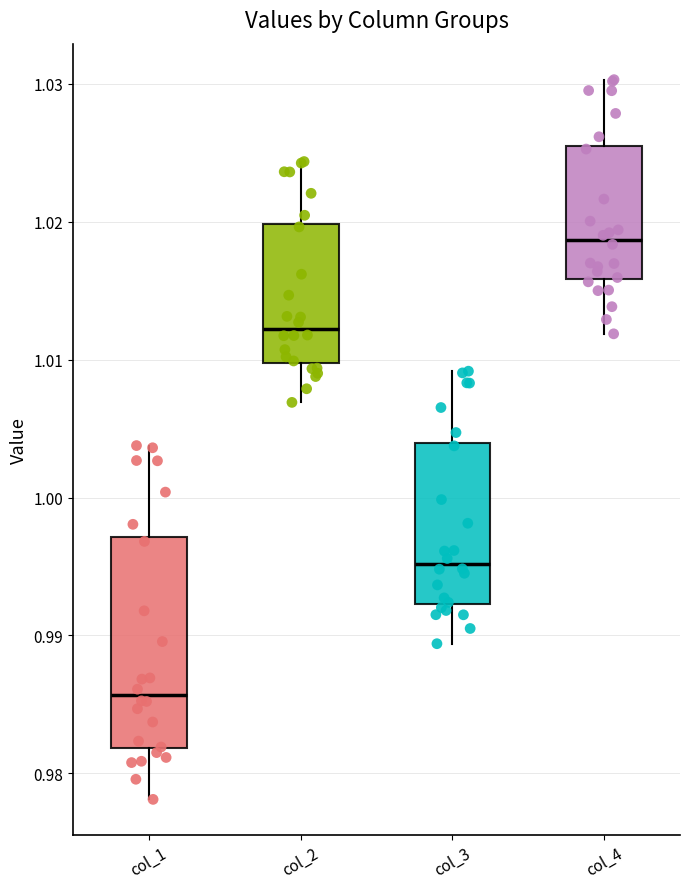

Where is the lower edge of the box for col_4 on the y-axis? The values are not printed on the chart, so give them approximately, as read against the axis.

1.016